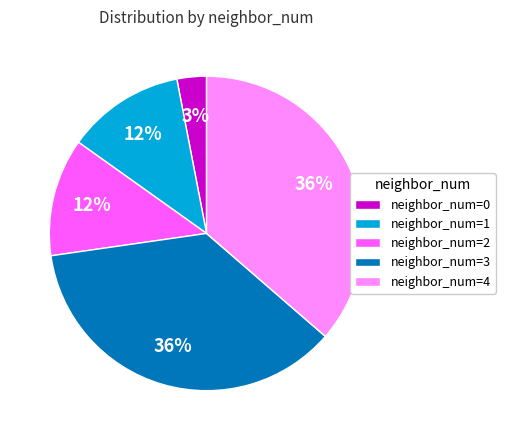

Is it true that neighbor_num=4 is 42% of the pie?

False